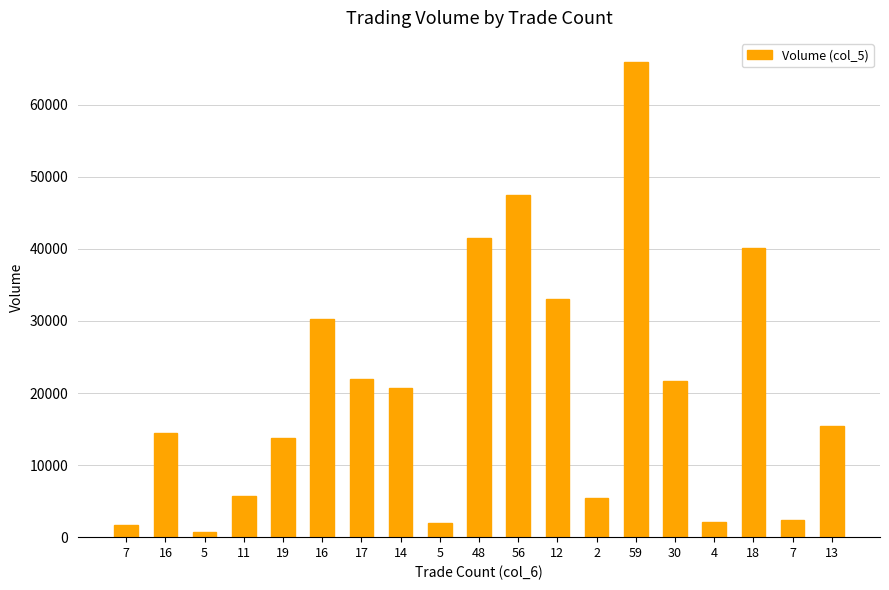

The value at 16 is 14492.7. True or false?

True